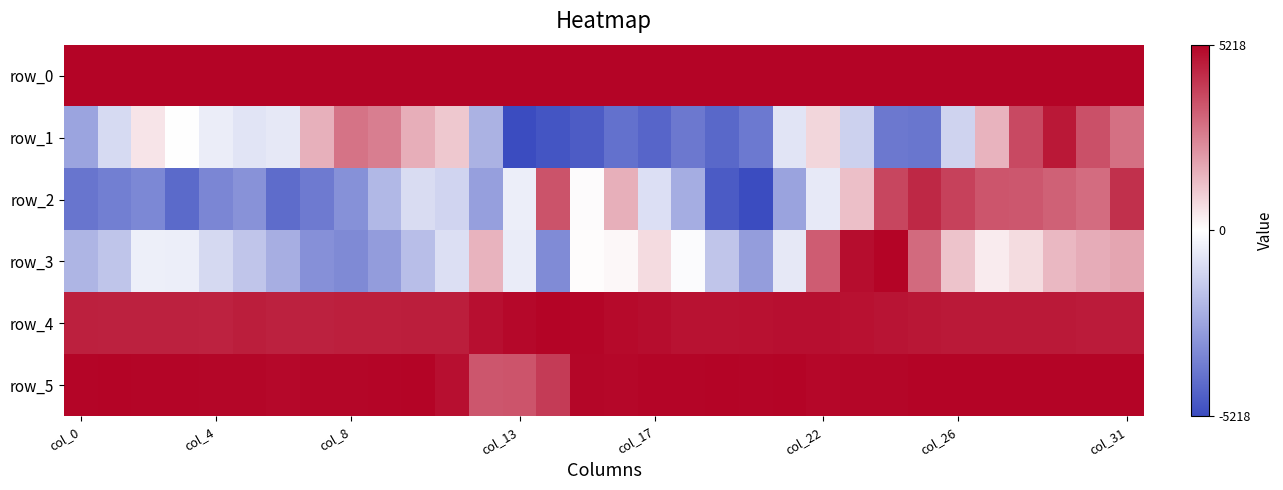

What is the sum of all row_3 values?

-0.9